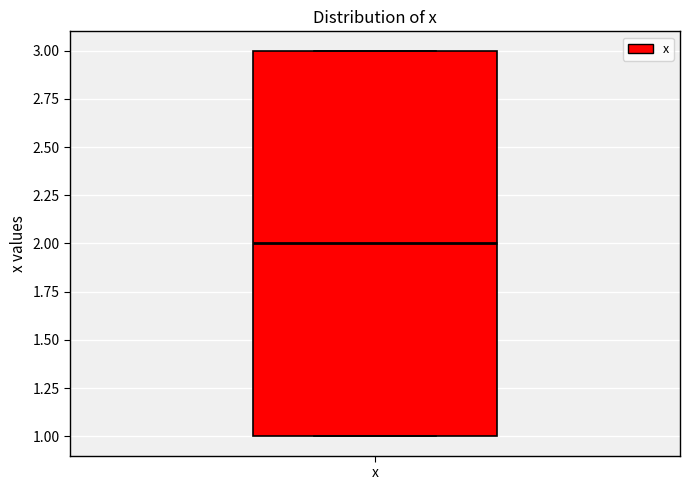

Transcribe this box plot: give where the median line is, the range the box spans, and where the two whiskers end, as read against the y-axis. The values are not printed on the chart, so give them approximately, as read against the axis.

median 2, box 1 to 3, whiskers 1 to 3